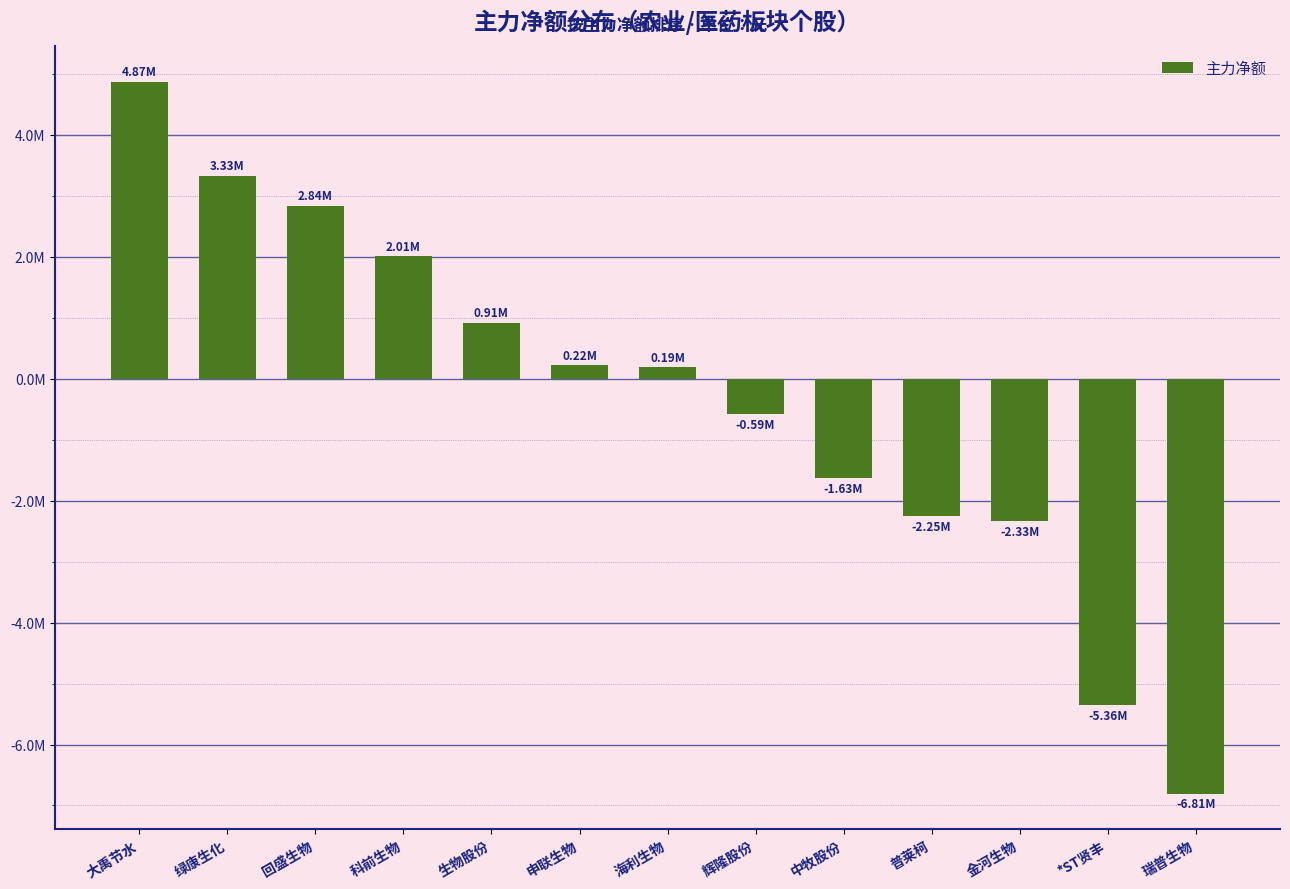

At which label does the data first exceed 187331?

大禹节水